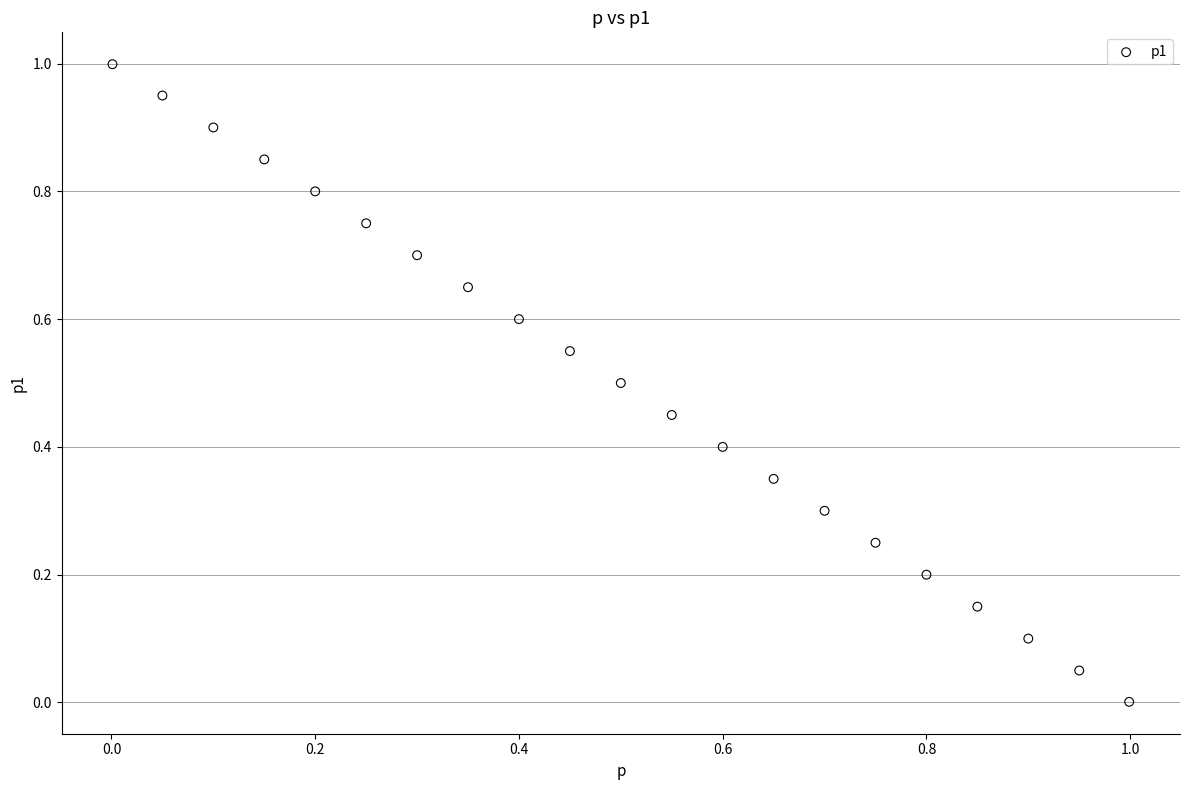

What is the range of Y values (max minus min)?

1.0